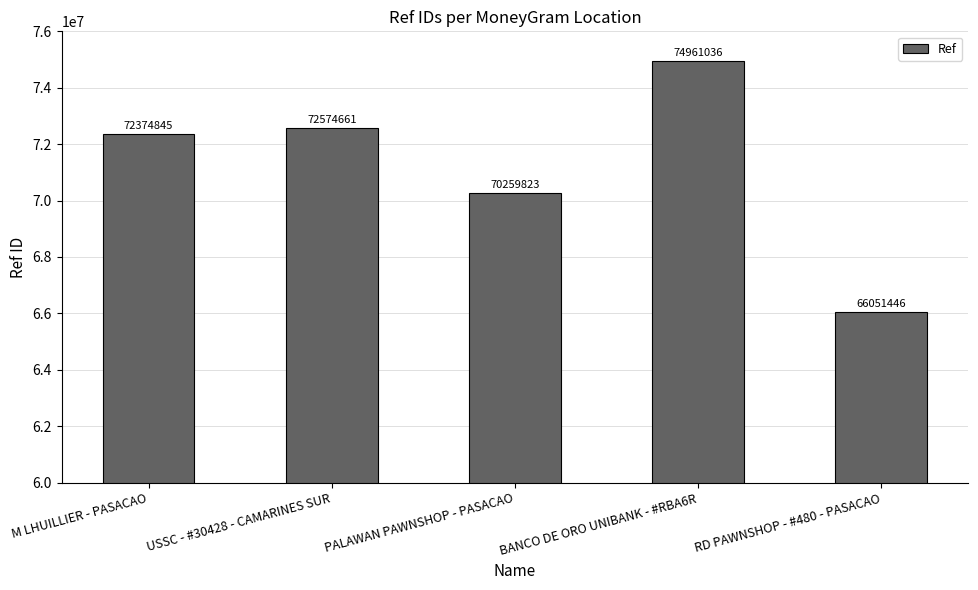

How many bars are there in total?

5